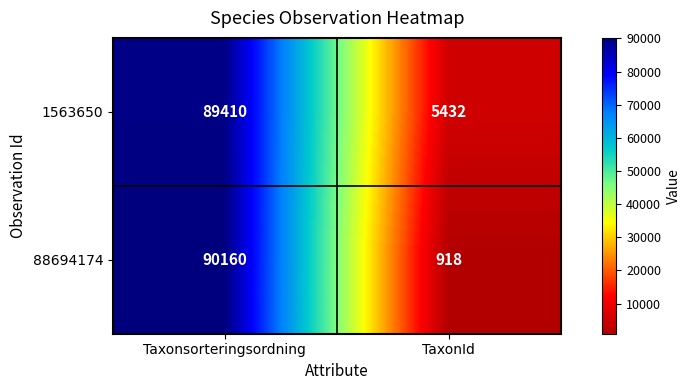

The value of 1563650 at TaxonId is 5432. True or false?

True